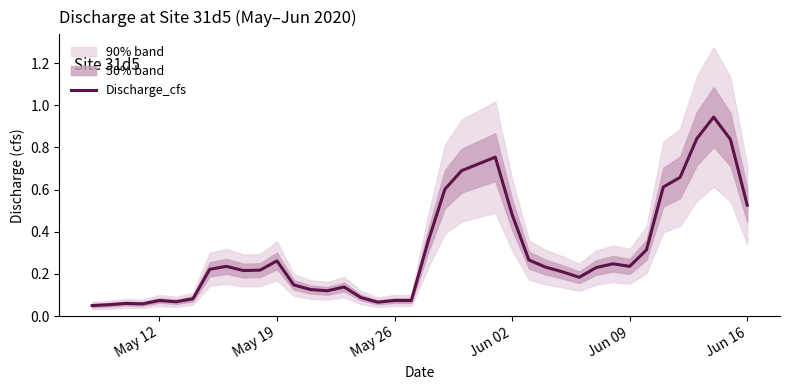

Reading right to left, list all the values displayed in this chart.

0.5	0.8	0.9	0.8	0.7	0.6	0.3	0.2	0.2	0.2	0.2	0.2	0.2	0.3	0.5	0.8	0.7	0.7	0.6	0.4	0.1	0.1	0.1	0.1	0.1	0.1	0.1	0.1	0.3	0.2	0.2	0.2	0.2	0.1	0.1	0.1	0.1	0.1	0.1	0.1